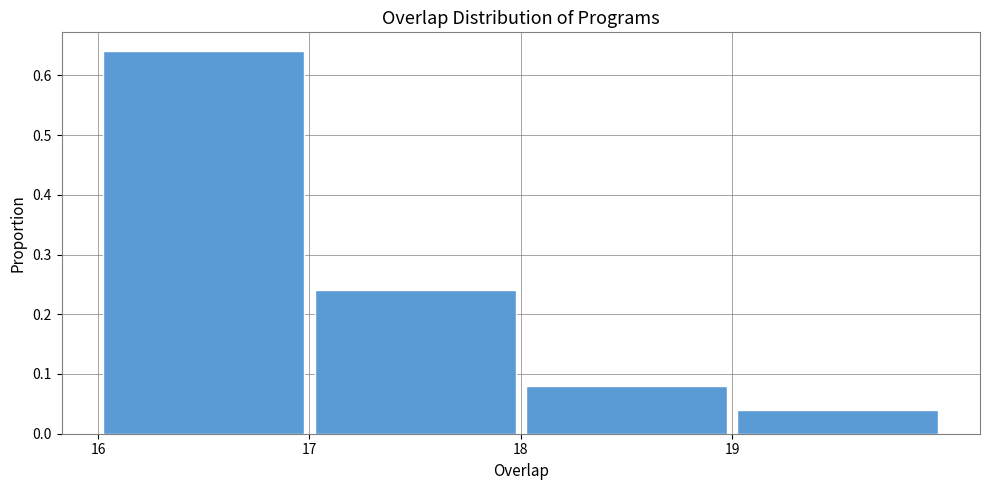

Reading left to right, transcribe this chart: for each bar, give the range it covers on the x-axis and its height. The values are not printed on the chart, so give them approximately, as read against the axis.

16 to 17: 0.64
17 to 18: 0.24
18 to 19: 0.08
19 to 20: 0.04